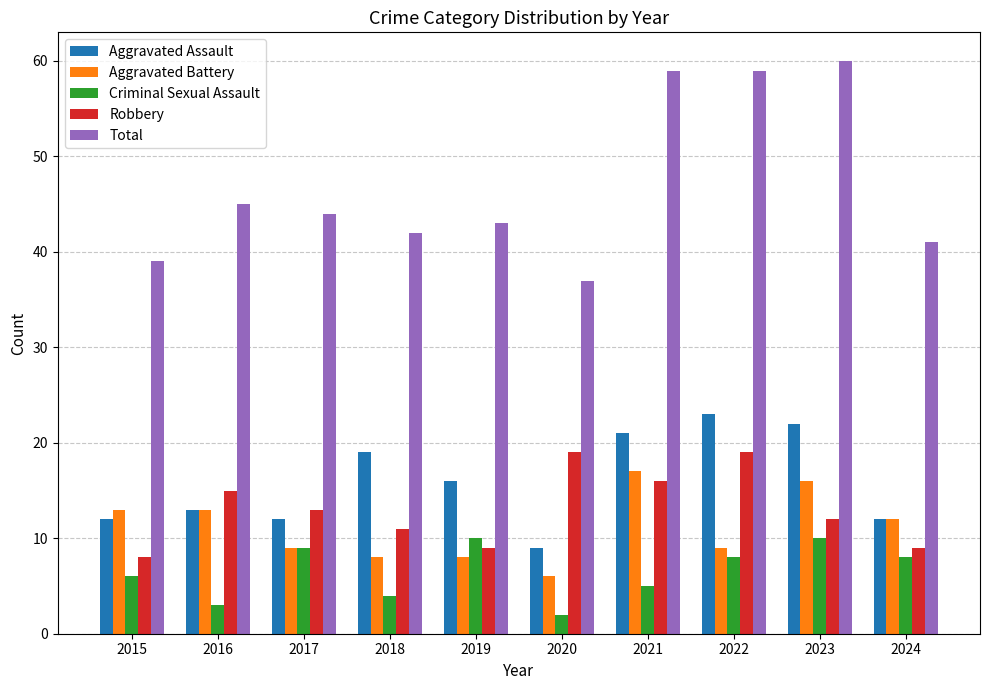

Reading left to right, what are all the values shown in this chart?

Aggravated Assault: 2015=12	2016=13	2017=12	2018=19	2019=16	2020=9	2021=21	2022=23	2023=22	2024=12
Aggravated Battery: 2015=13	2016=13	2017=9	2018=8	2019=8	2020=6	2021=17	2022=9	2023=16	2024=12
Criminal Sexual Assault: 2015=6	2016=3	2017=9	2018=4	2019=10	2020=2	2021=5	2022=8	2023=10	2024=8
Robbery: 2015=8	2016=15	2017=13	2018=11	2019=9	2020=19	2021=16	2022=19	2023=12	2024=9
Total: 2015=39	2016=45	2017=44	2018=42	2019=43	2020=37	2021=59	2022=59	2023=60	2024=41